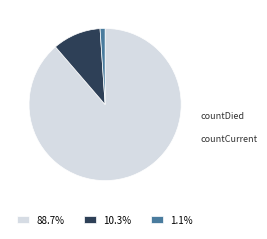

How much of the chart is everything except countDied?

89.7%